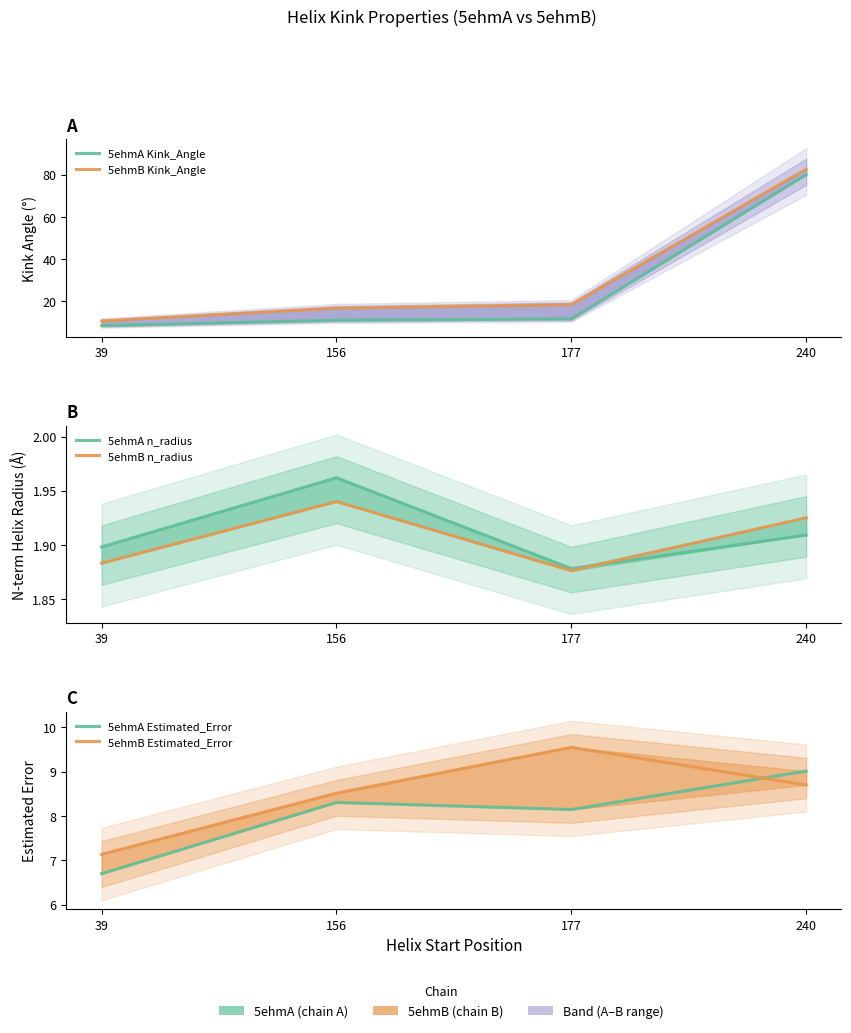

Rank the series at 240 from highest to lowest value.

5ehmB Kink_Angle, 5ehmA Kink_Angle, 5ehmA Estimated_Error, 5ehmB Estimated_Error, 5ehmB n_radius, 5ehmA n_radius